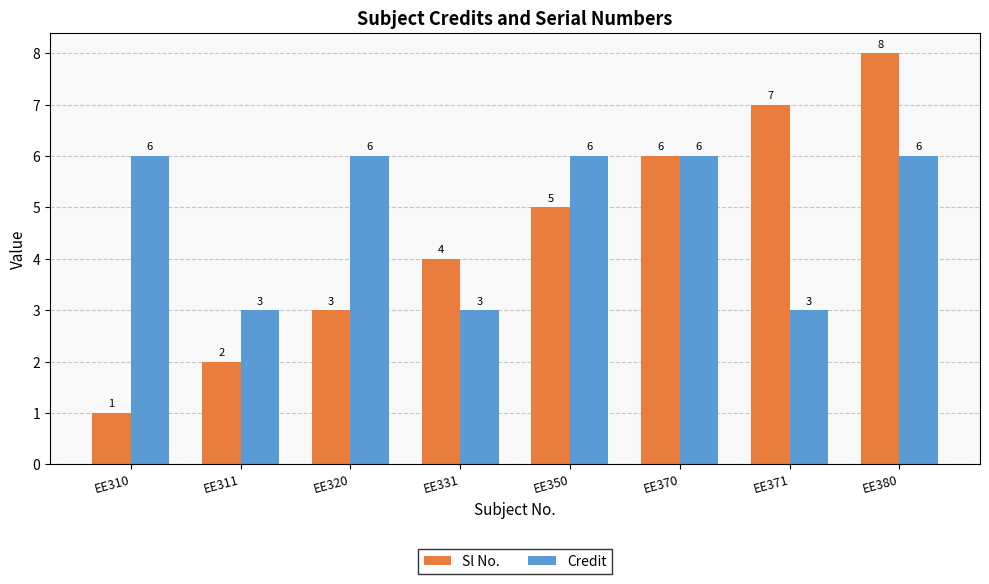

How many groups of bars are there?

8